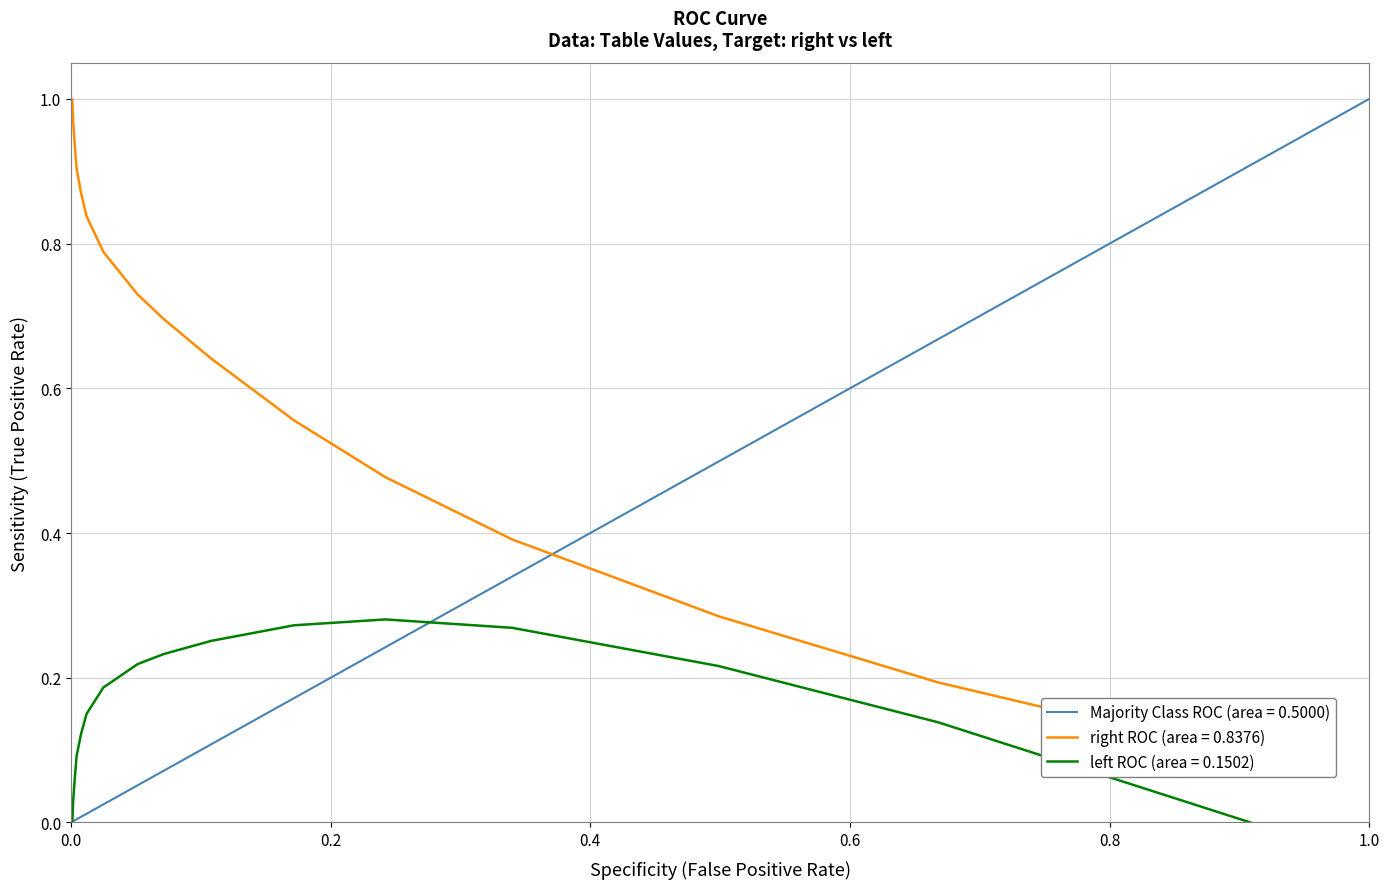

True or false: Majority Class ROC (area = 0.5000) has a value of 0.1 at 0.6.

False